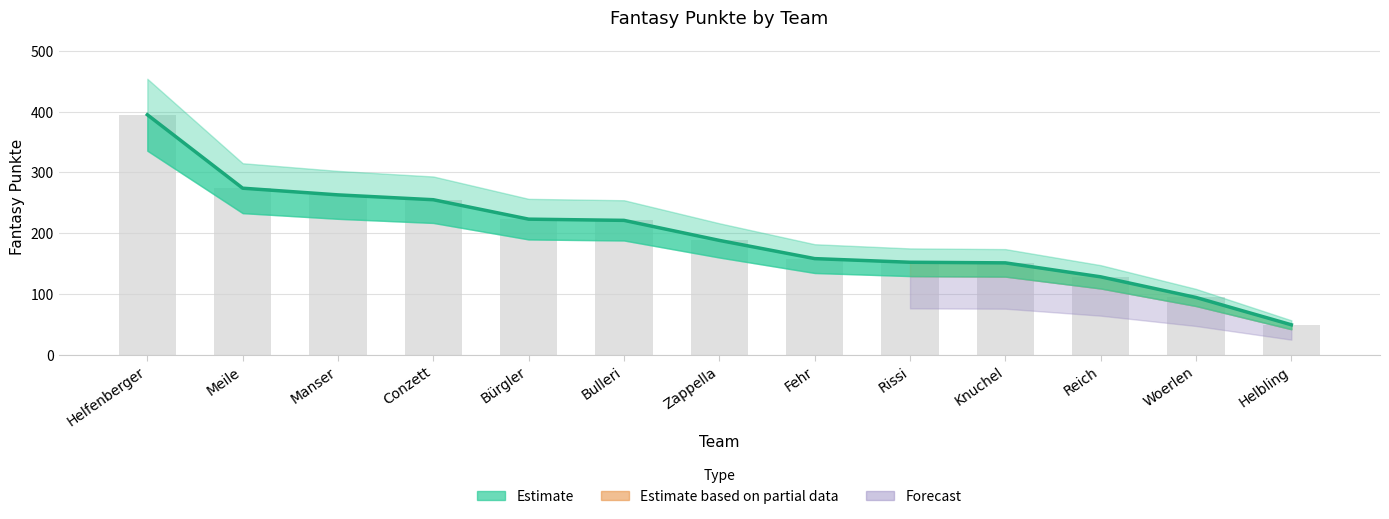

At which category does the chart reach its minimum across all series?

Helbling